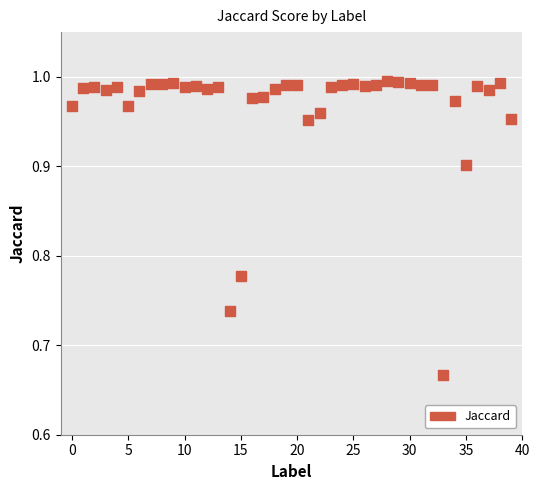

What is the range of Y values (max minus min)?

0.3